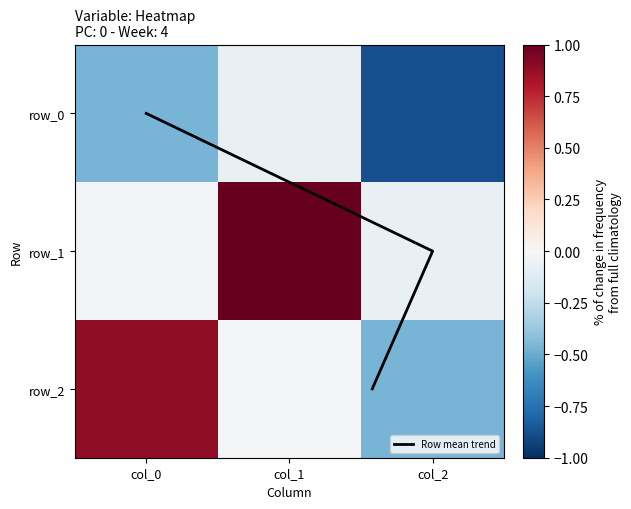

What is the difference between the maximum and minimum values in the row_0 series?

0.8